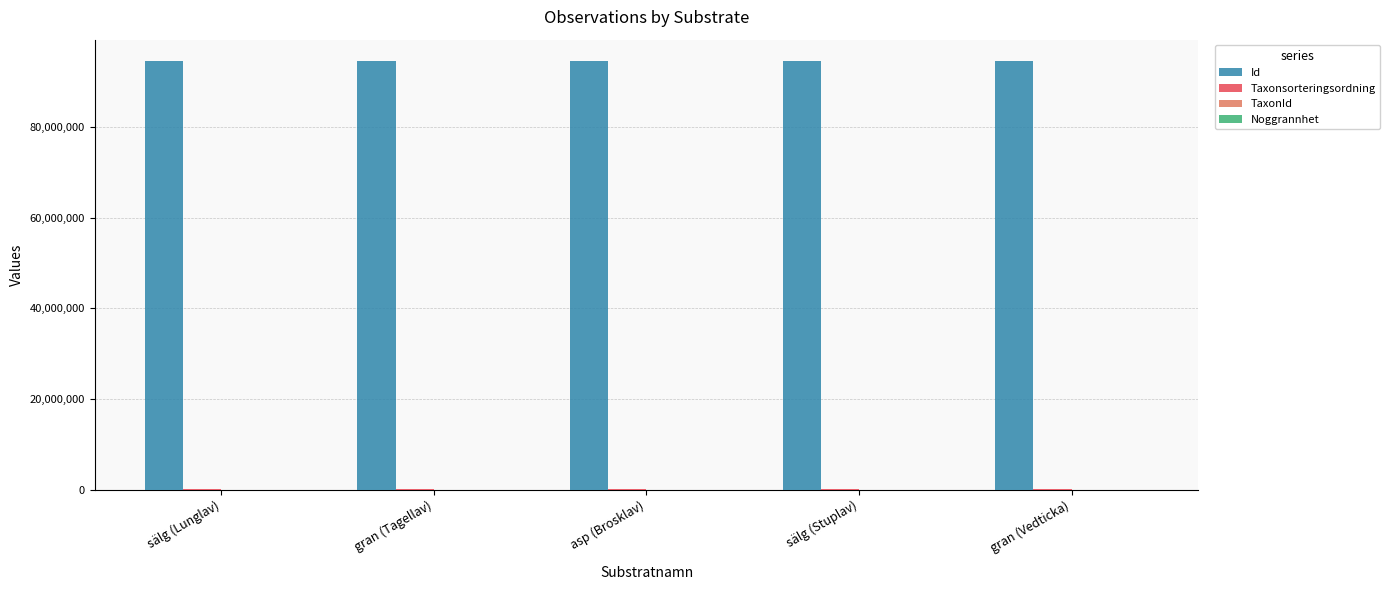

What is the difference between the Id values at sälg (Stuplav) and asp (Brosklav)?

1